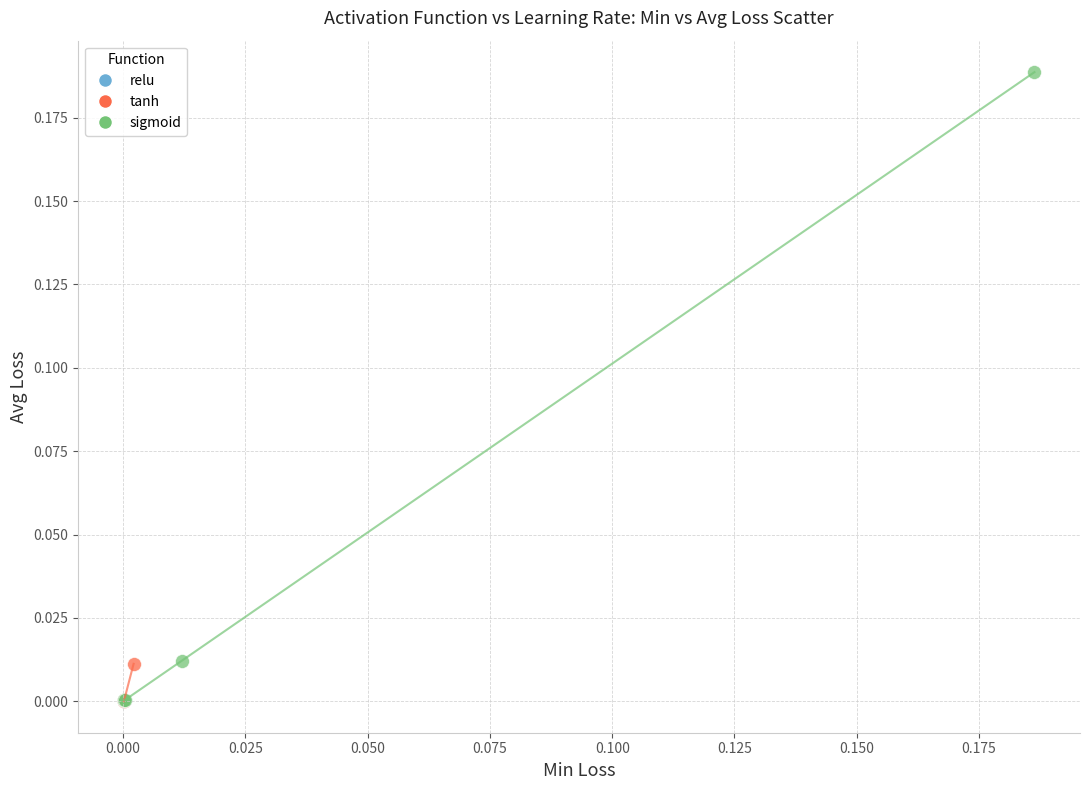

Which series reaches the maximum Y coordinate?

sigmoid